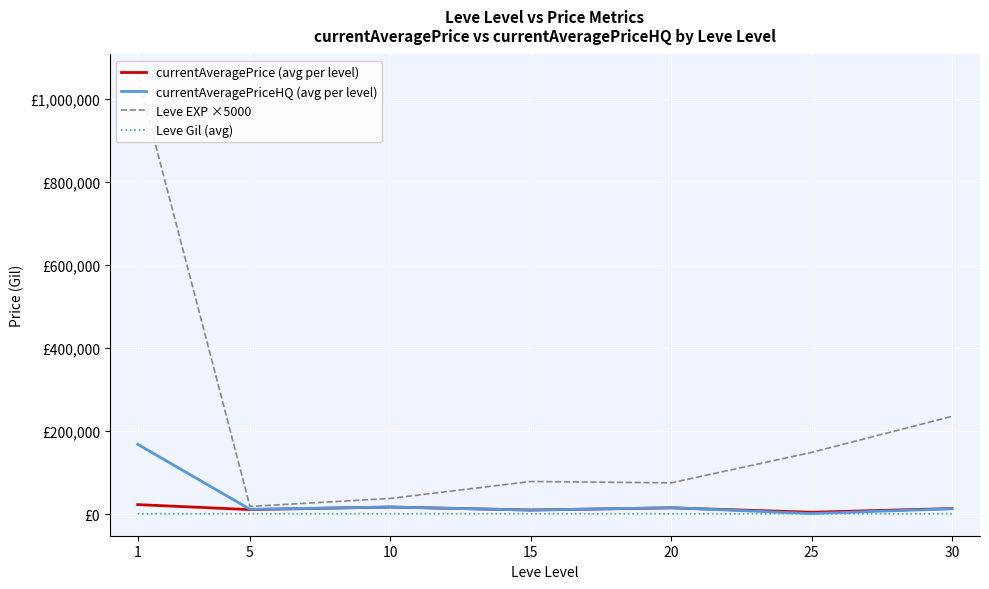

Between 30 and 5, which is larger?

30